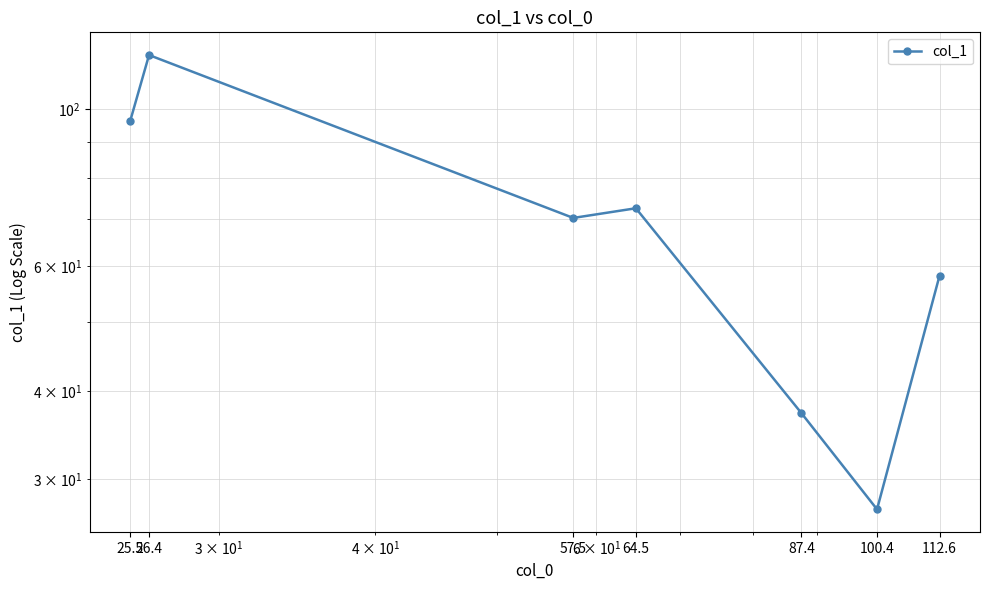

How many points are lower than both their immediate neighbors (excluding endpoints)?

2